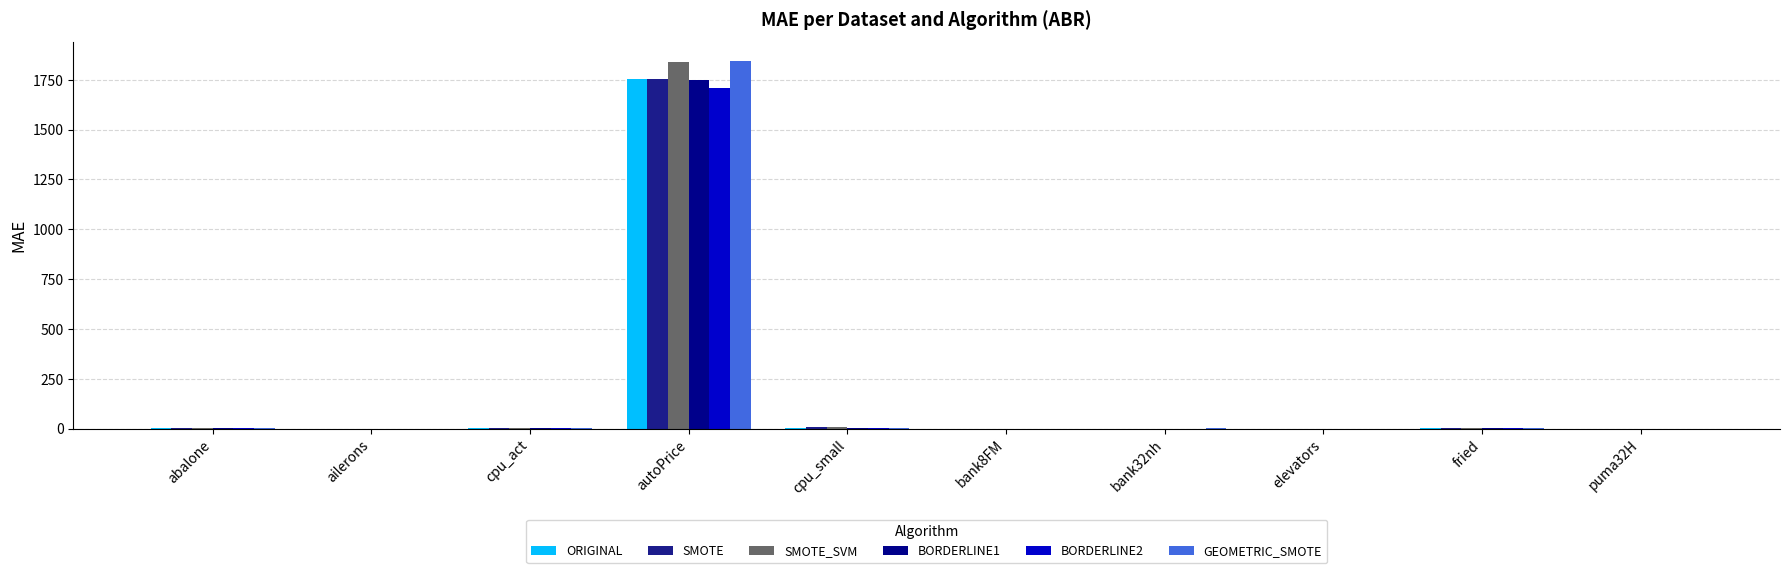

How many data points does each series have?

10